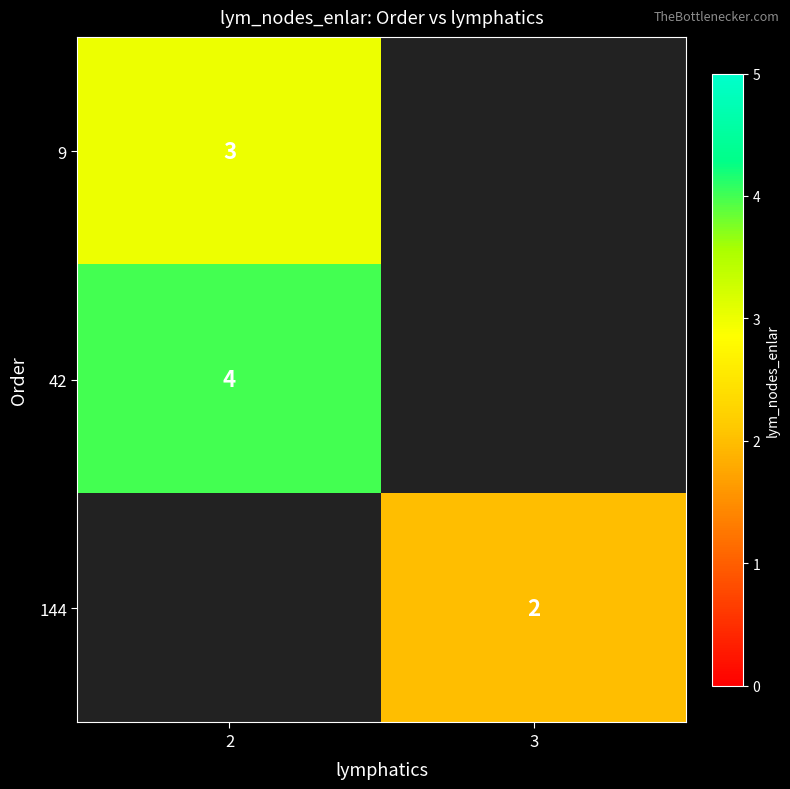

The value of 144 at 3 is 3. True or false?

False